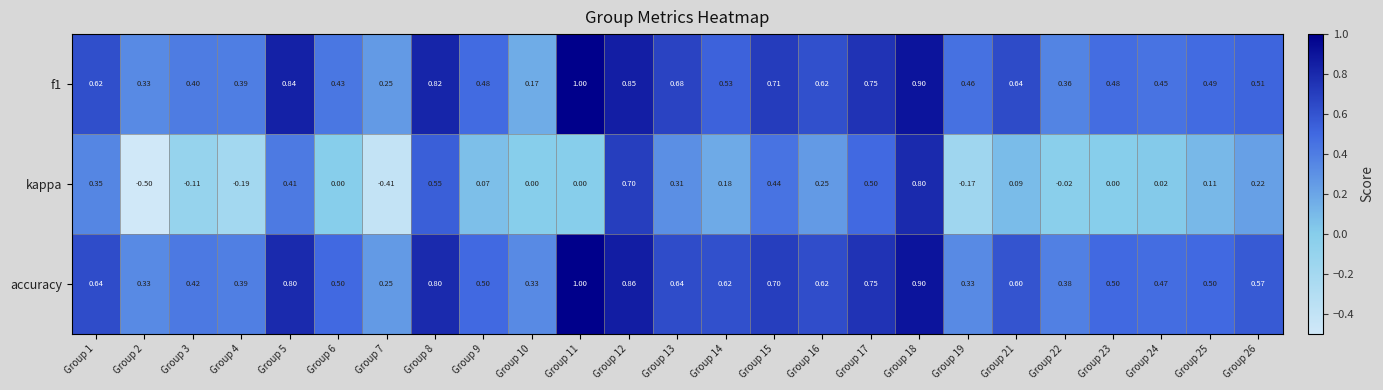

Is the value of f1 at Group 26 greater than the value of kappa at Group 25?

Yes